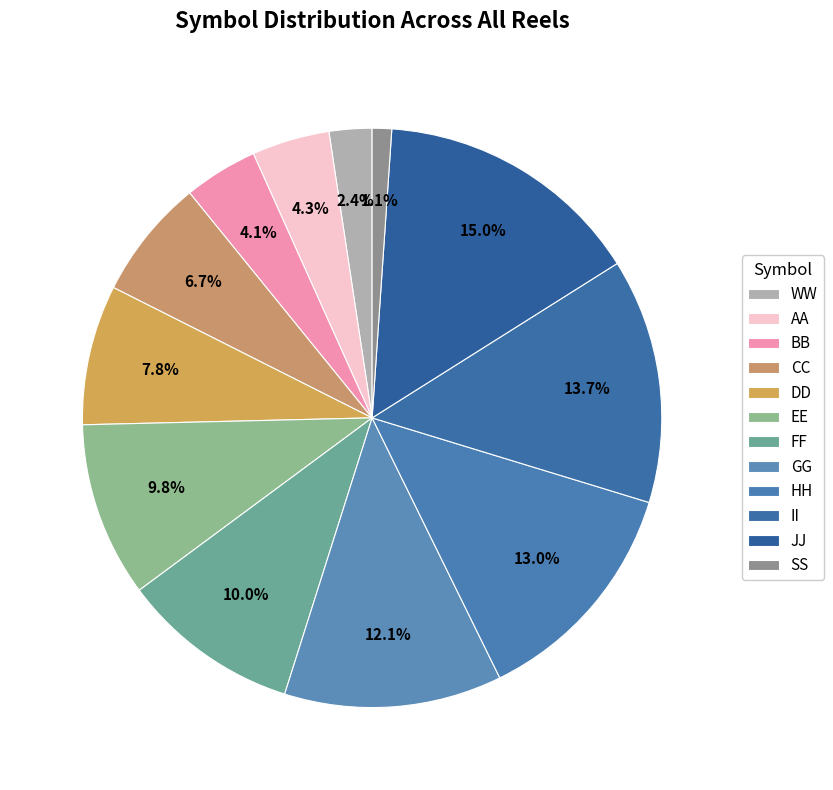

To the nearest percent, what is the difference between the largest and smallest slice percentages?

14%